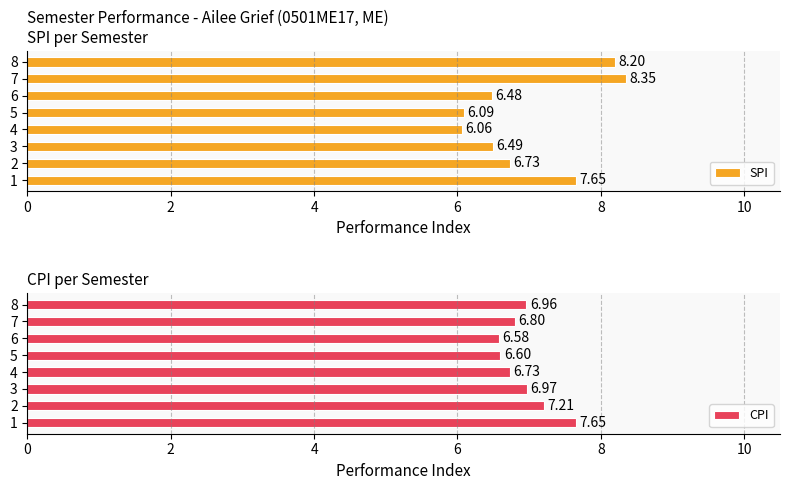

At which label does SPI reach its peak?

7